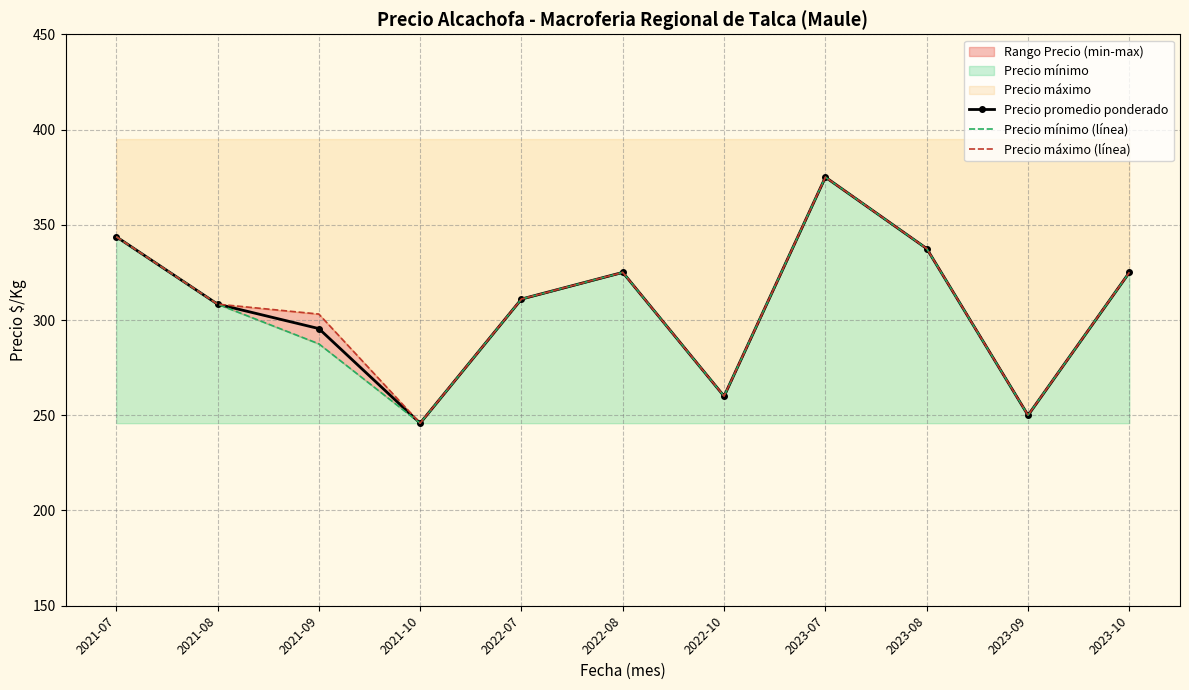

True or false: Precio promedio ponderado has a value of 308.3 at 2021-08.

True